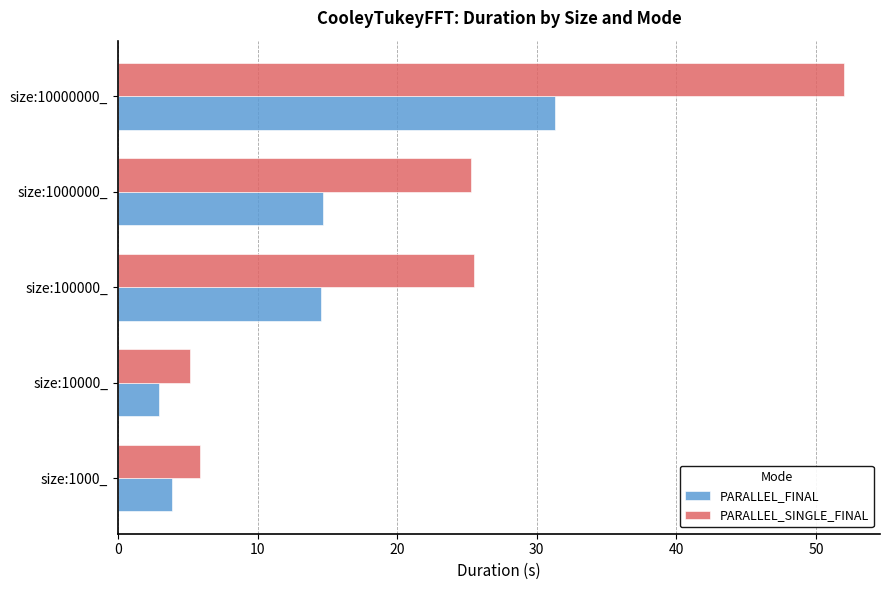

At how many categories does at least one series exceed 47?

1